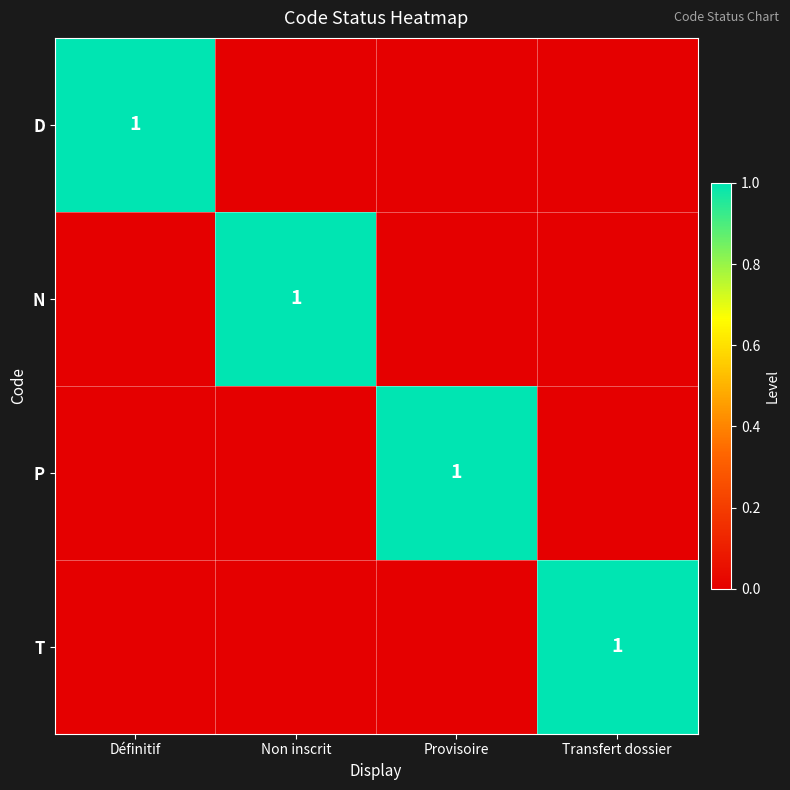

The value of T at Transfert dossier is 1. True or false?

True